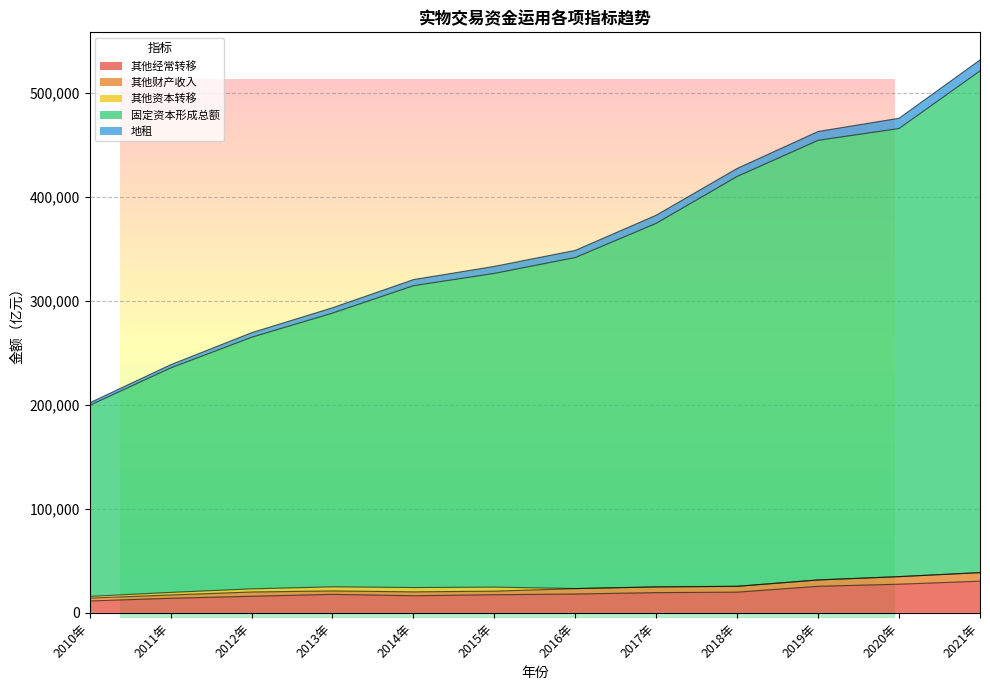

In 其他财产收入, how many points are higher than both neighbors (excluding endpoints)?

2